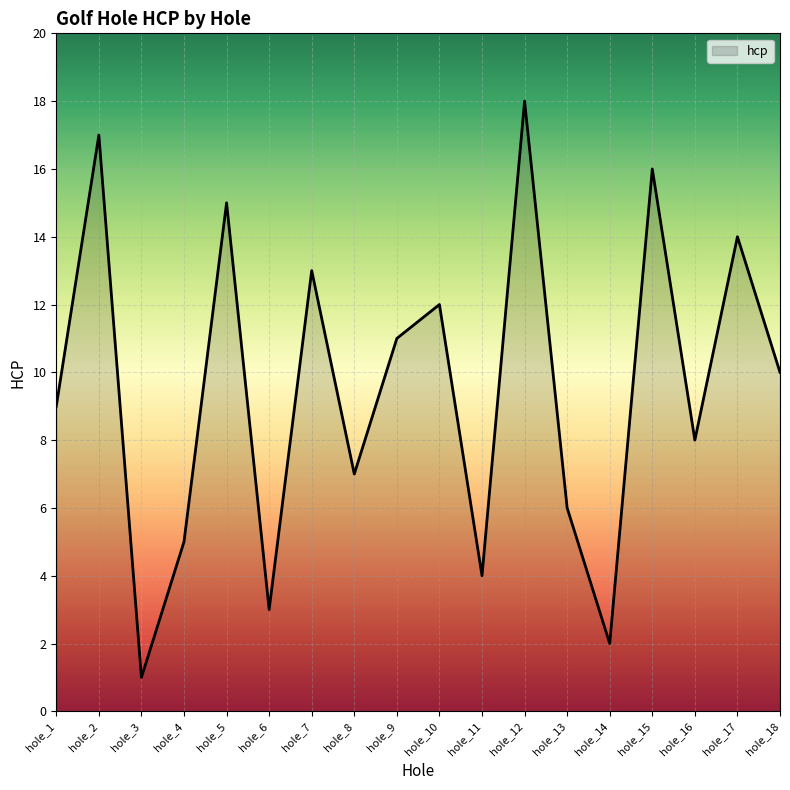

Reading left to right, list all the values displayed in this chart.

9	17	1	5	15	3	13	7	11	12	4	18	6	2	16	8	14	10